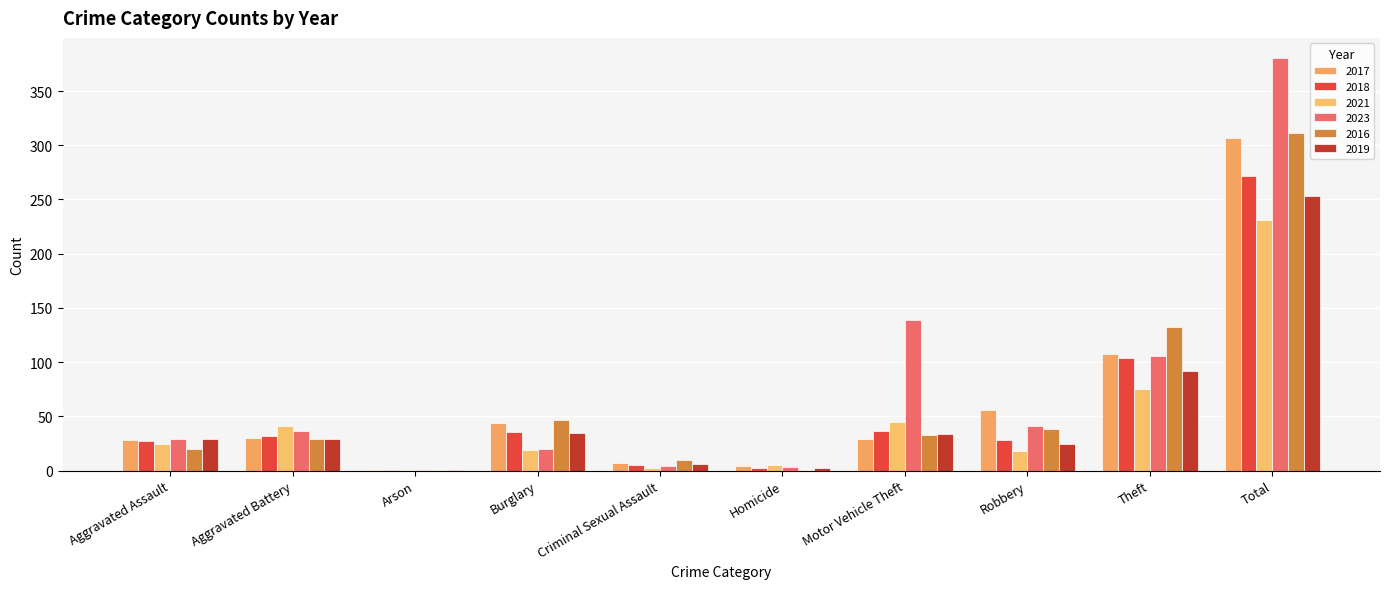

Reading right to left, list all the values displayed in this chart.

2017: 307	108	56	29	4	7	44	1	30	28
2018: 272	104	28	37	2	5	36	1	32	27
2021: 231	75	18	45	5	2	19	1	41	25
2023: 380	106	41	139	3	4	20	1	37	29
2016: 311	132	38	33	1	10	47	1	29	20
2019: 253	92	25	34	2	6	35	1	29	29